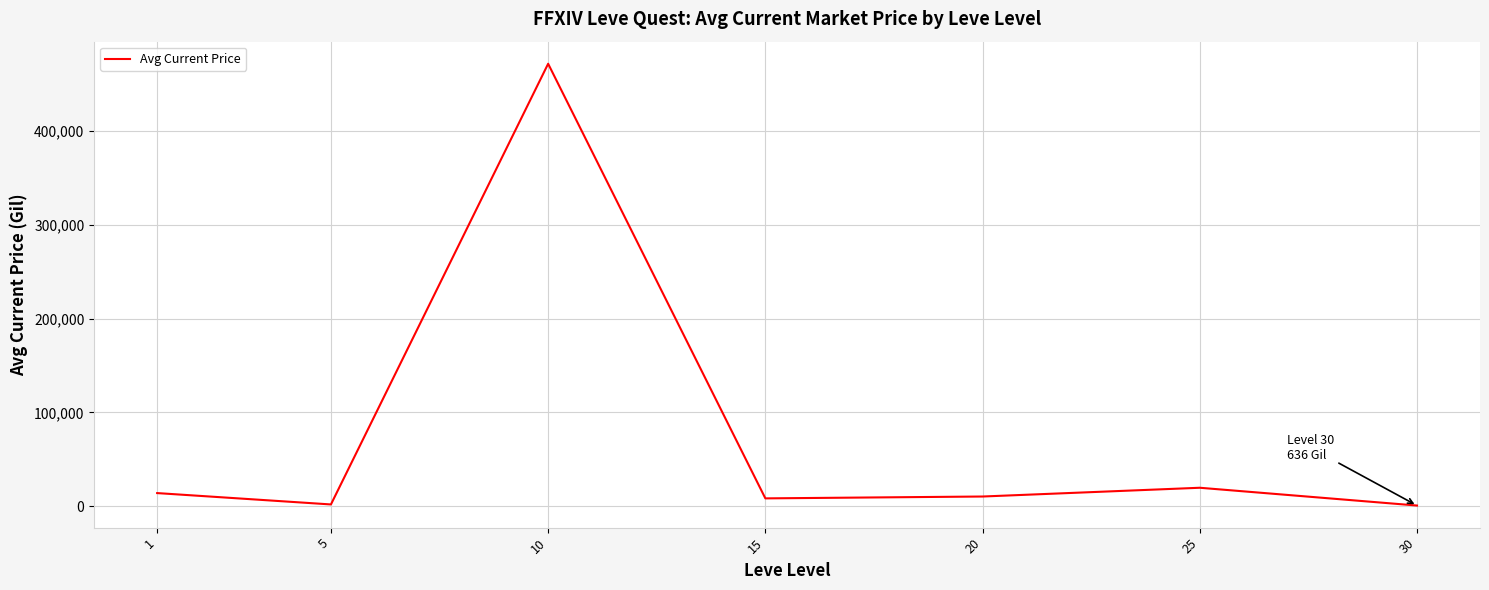

What is the difference between the second highest and minimum values?

18963.2